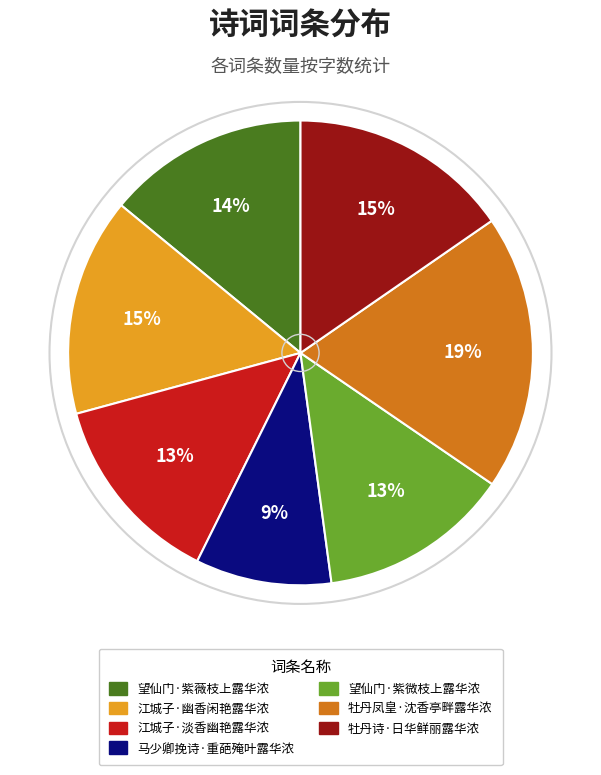

Is 牡丹凤皇·沈香亭畔露华浓 the majority of the pie?

No